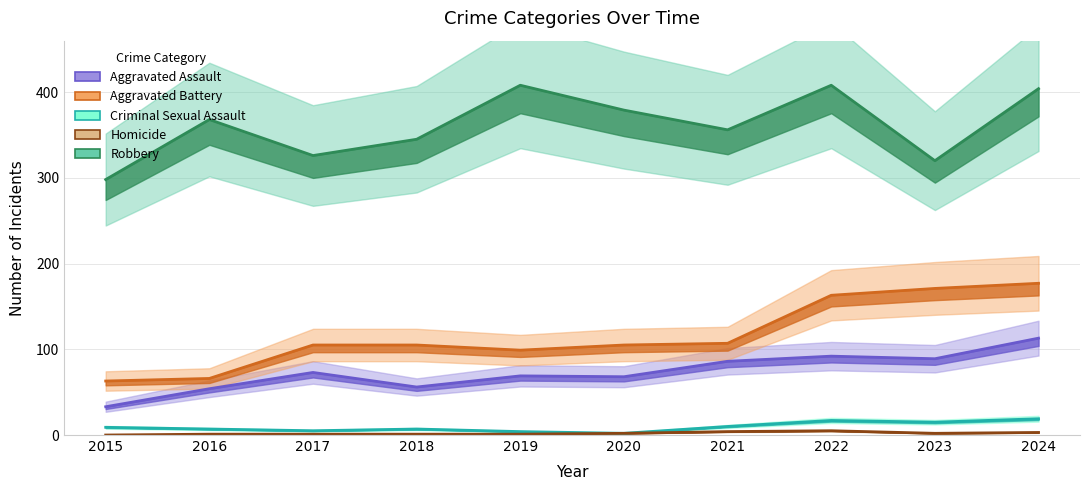

At which category is the sum across all series the highest?

2024